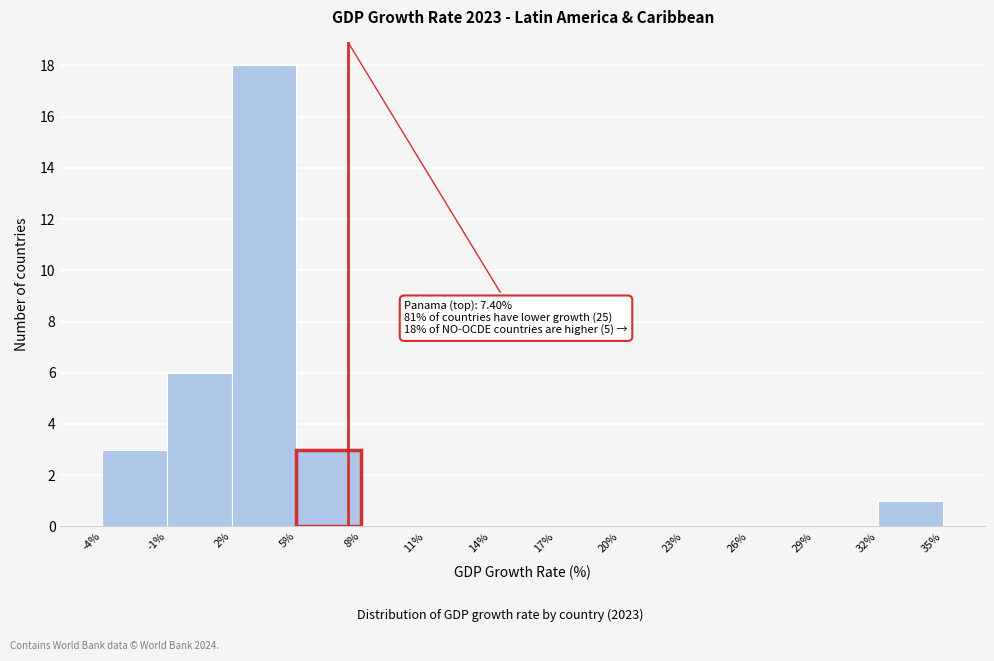

Over which range of the x-axis is the bar tallest?

2% to 5%